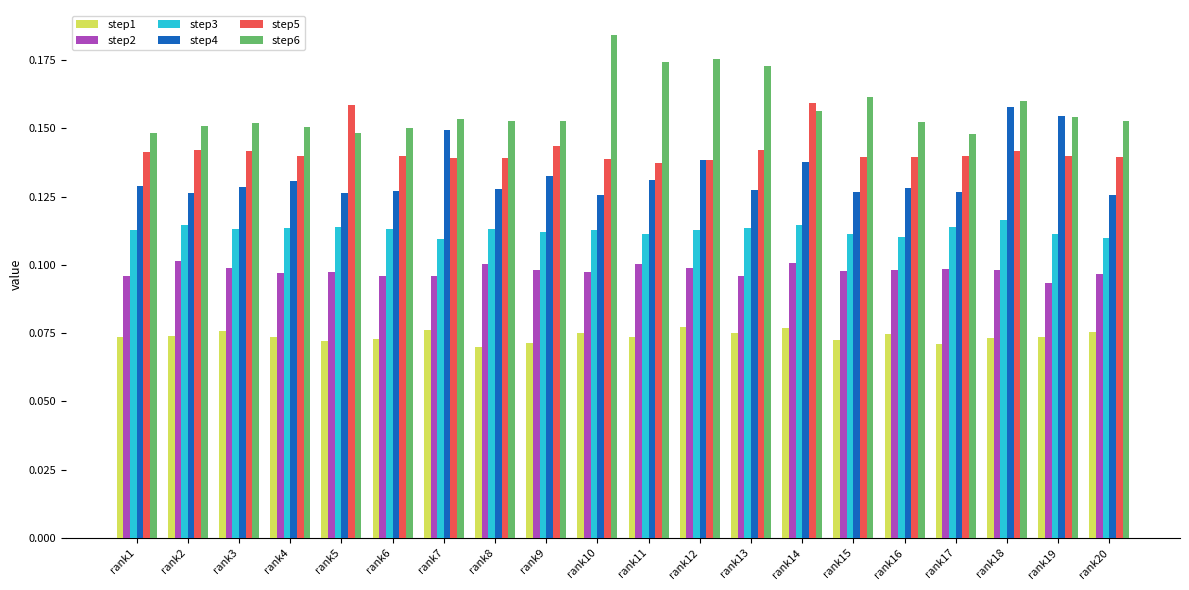

Is the value of step5 at rank18 greater than the value of step4 at rank8?

Yes